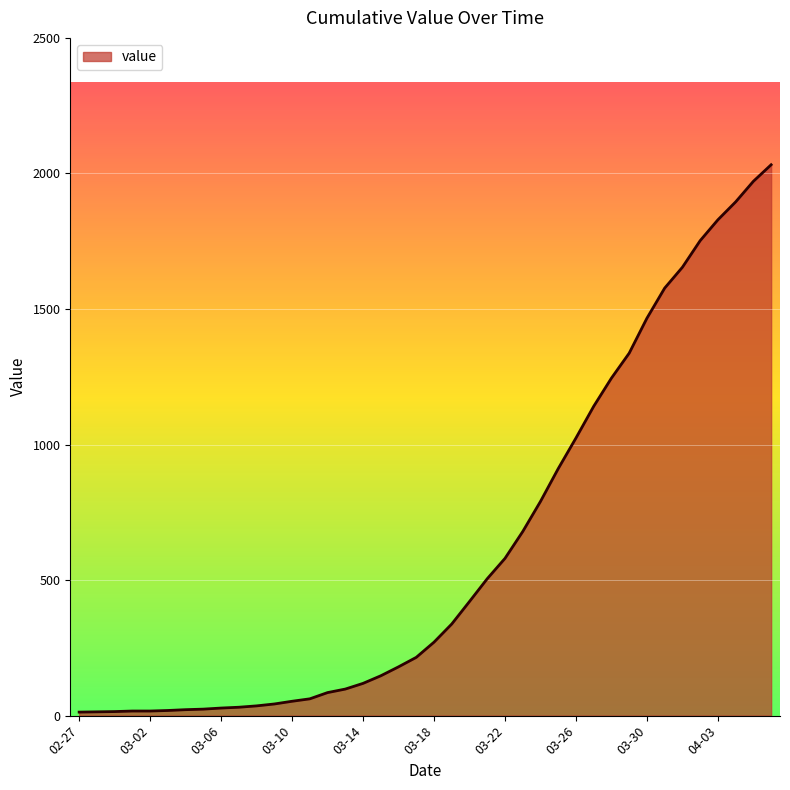

How many lines are shown in the chart?

1